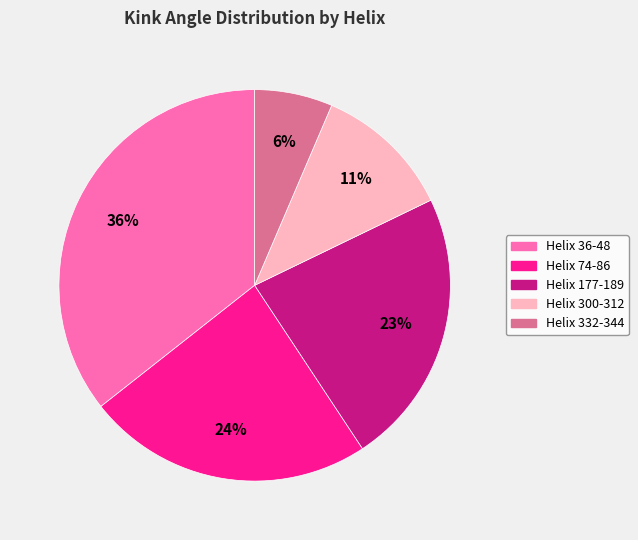

Is it true that Helix 74-86 is 24% of the pie?

True